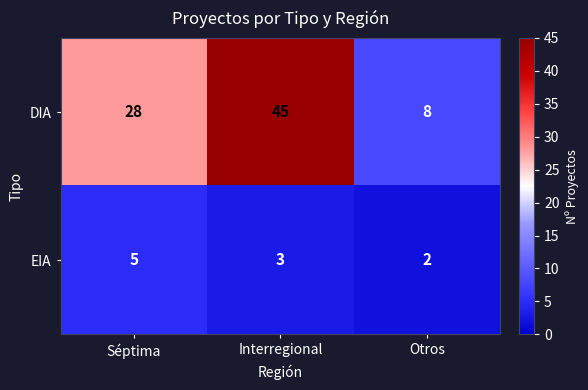

Read the DIA value at Séptima, to the nearest 10.

30